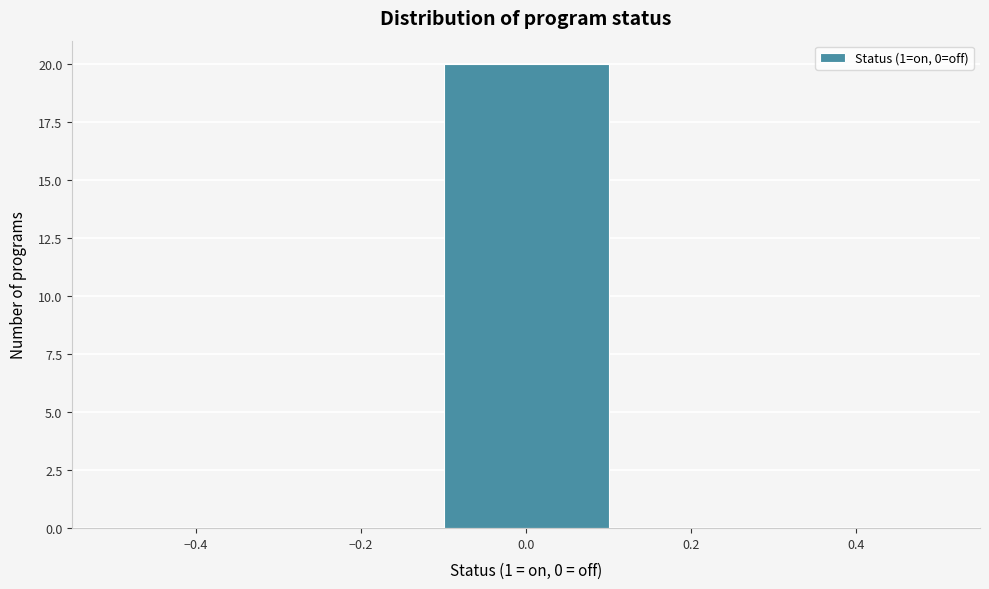

Reading left to right, list every bar in this chart as the range it spans on the x-axis followed by its height. The values are not printed on the chart, so give them approximately, as read against the axis.

-0.5 to -0.3: 0
-0.3 to -0.1: 0
-0.1 to 0.1: 20
0.1 to 0.3: 0
0.3 to 0.5: 0